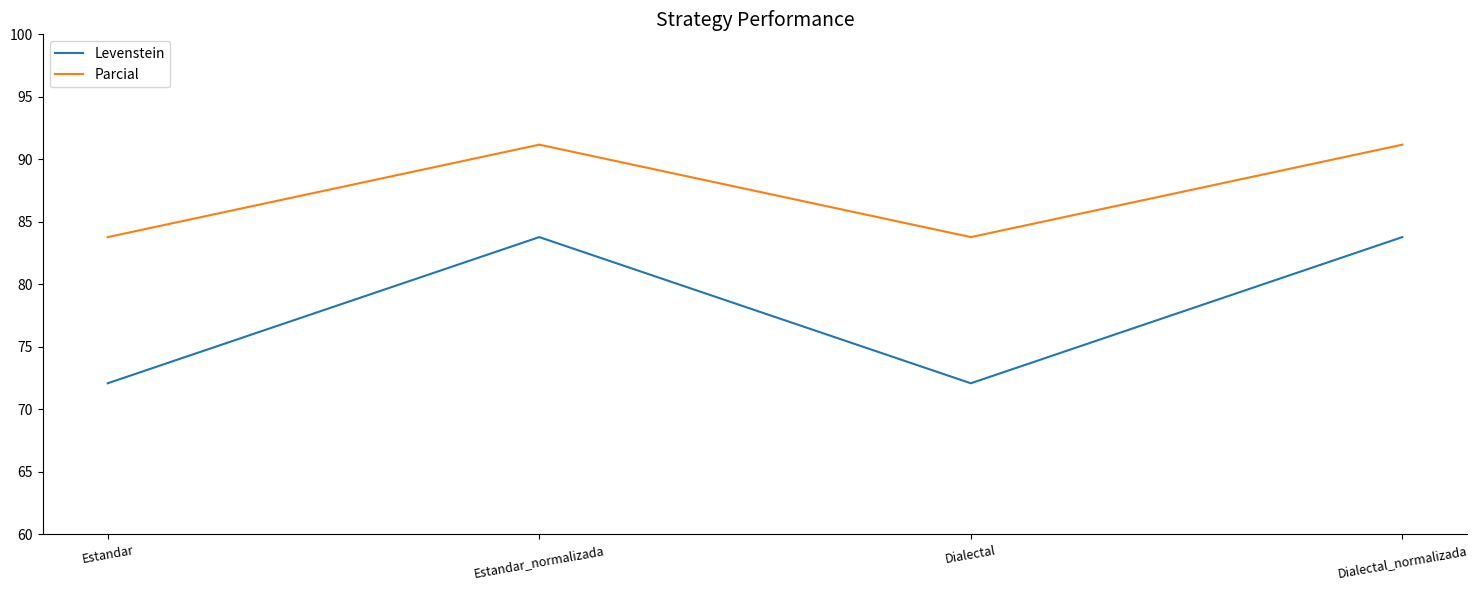

Rank the series at Dialectal from highest to lowest value.

Parcial, Levenstein